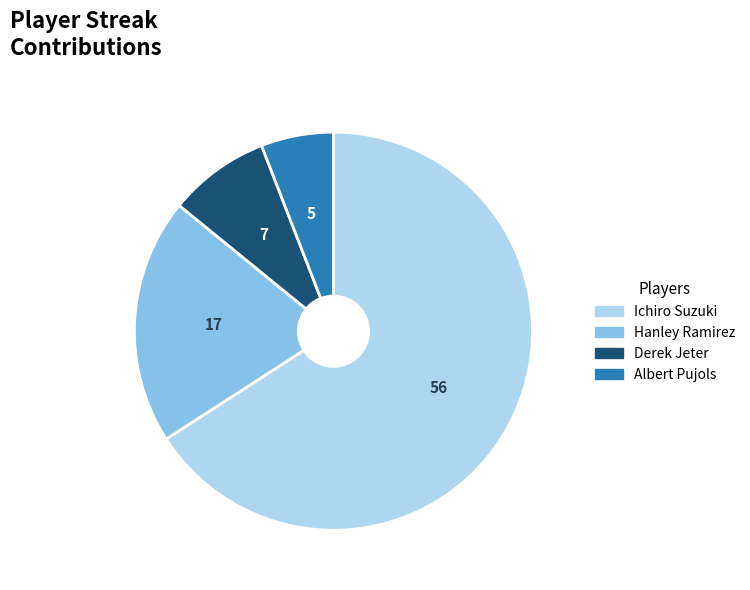

How many slices are in this pie chart?

4